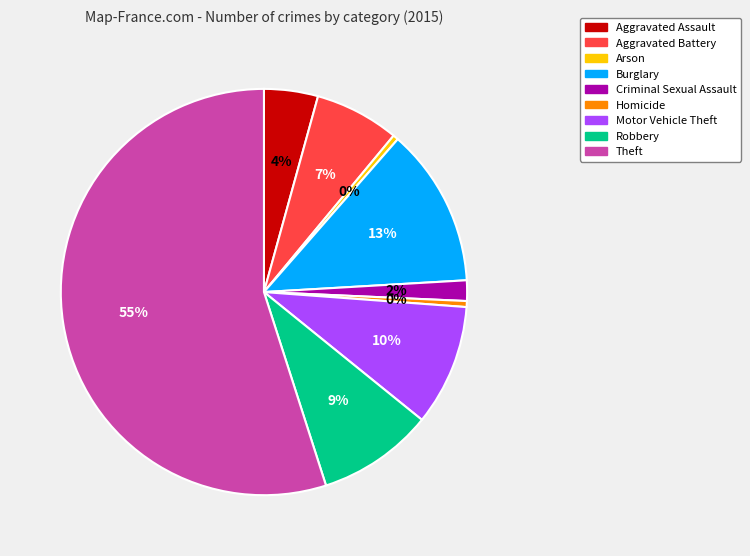

To the nearest percent, what is the average slice percentage?

11%